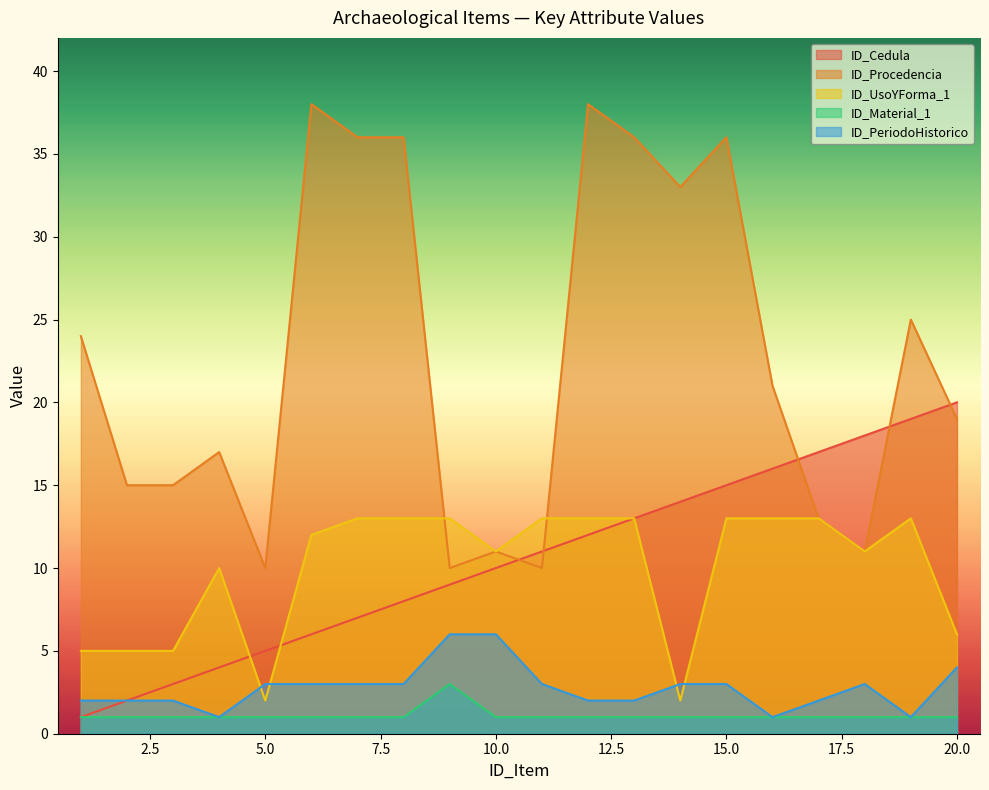

Is the value of ID_Procedencia at 7 greater than the value of ID_PeriodoHistorico at 18?

Yes